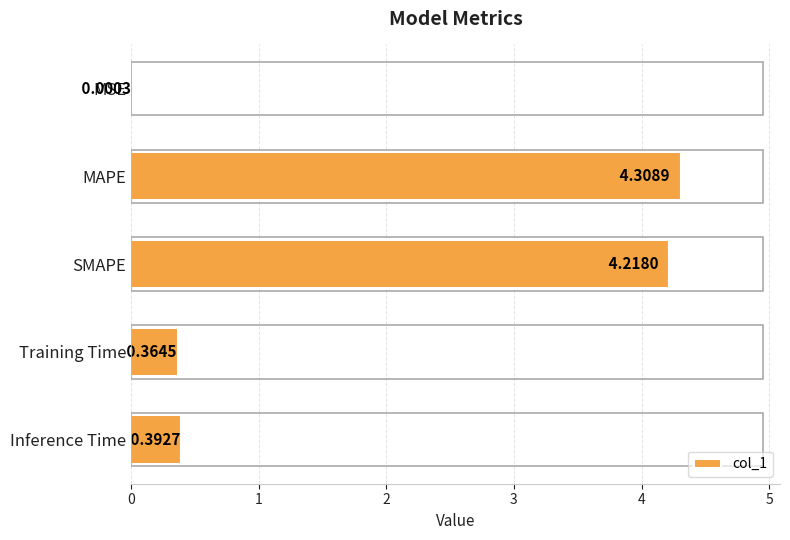

What is the change in value from MSE to MAPE?

+4.3